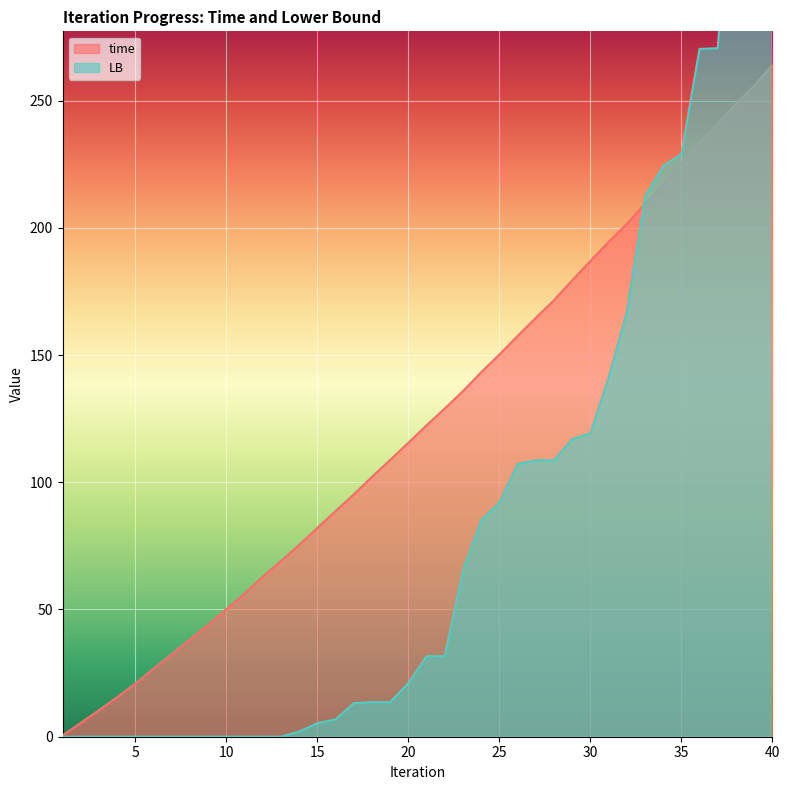

List the labels in order of LB value, largest first.

40, 39, 38, 37, 36, 35, 34, 33, 32, 31, 30, 29, 28, 27, 26, 25, 24, 23, 21, 22, 20, 19, 18, 17, 16, 15, 14, 13, 10, 1, 2, 3, 4, 5, 6, 7, 8, 9, 11, 12